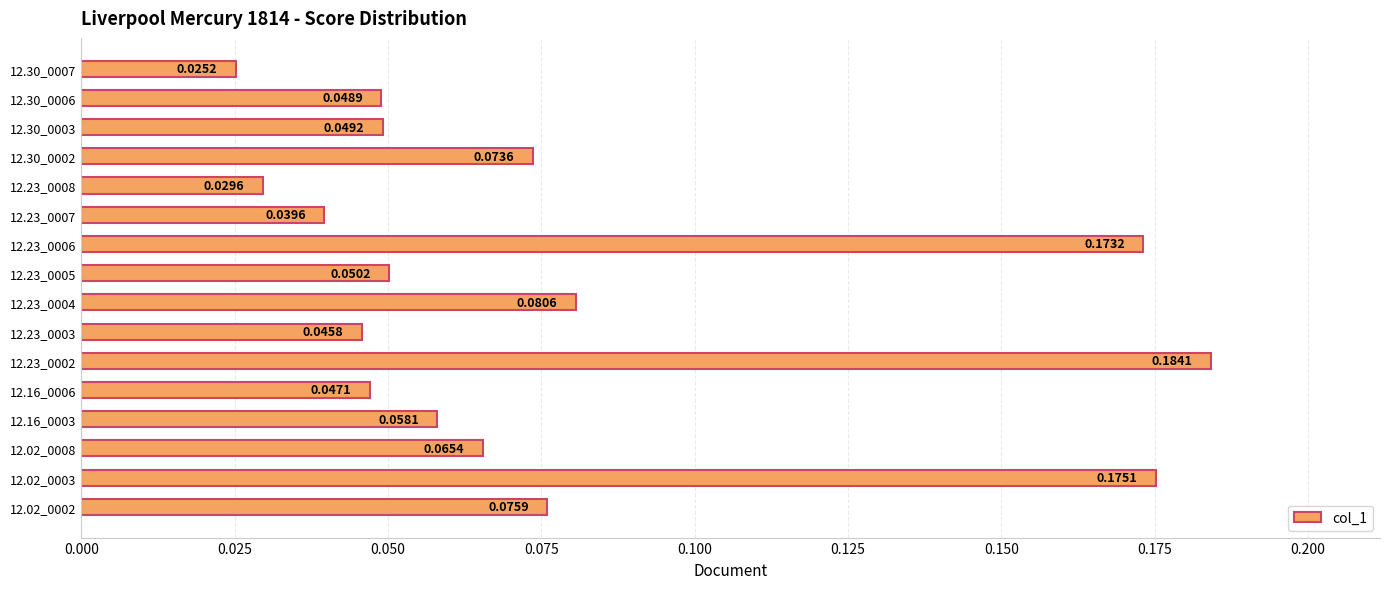

Which has a higher value, 12.23_0008 or 12.30_0006?

12.30_0006